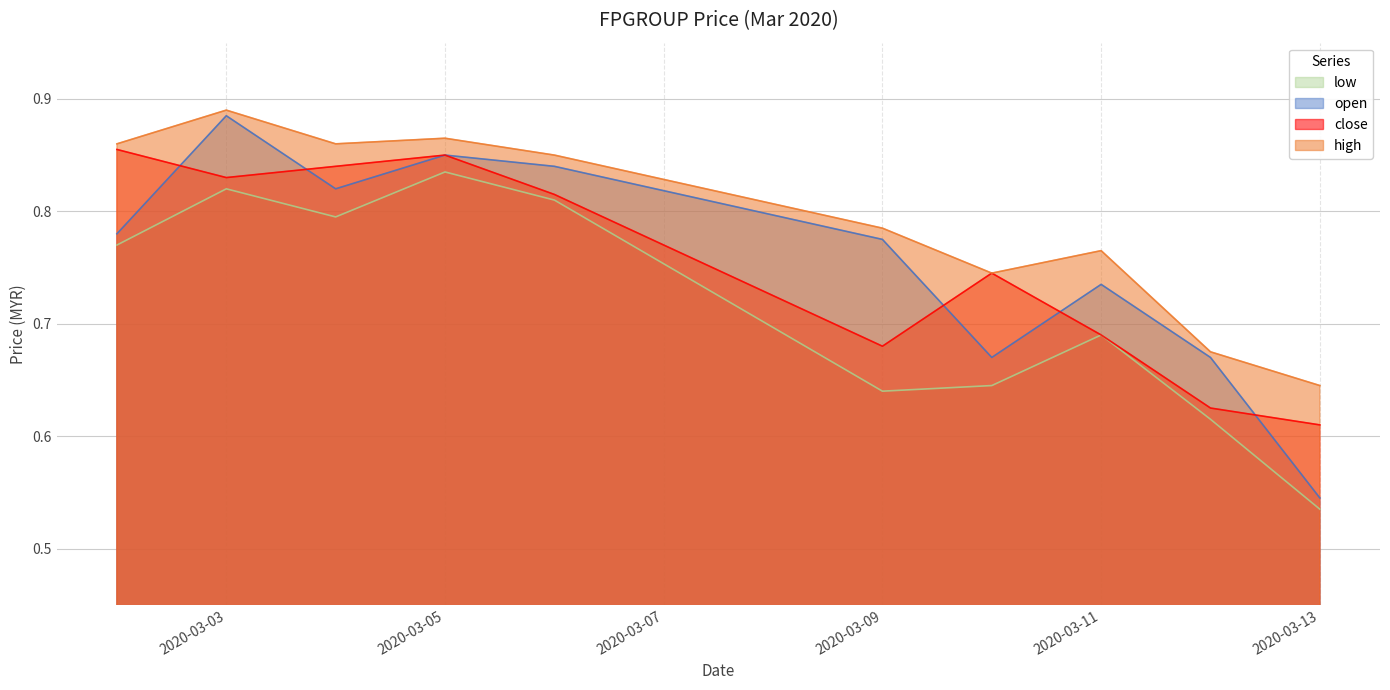

How many lines are shown in the chart?

4